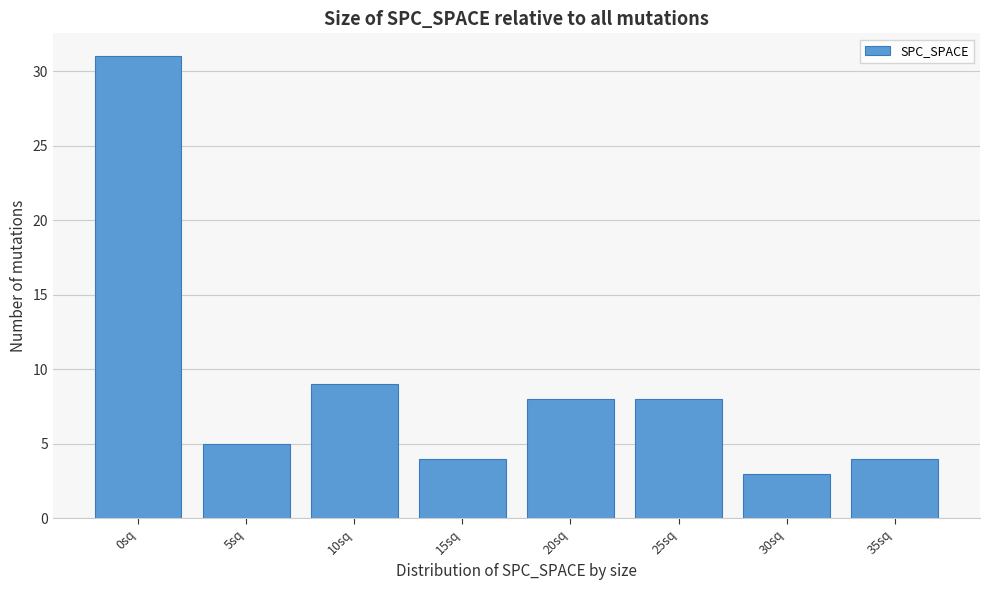

Reading left to right, extract all data points from this chart.

31	5	9	4	8	8	3	4